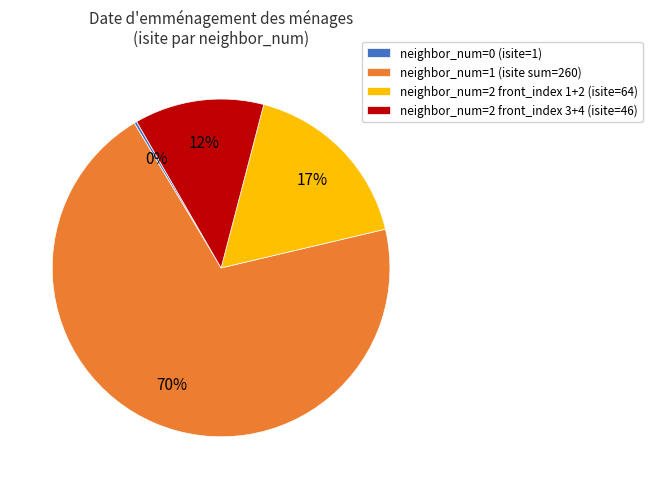

Is it true that neighbor_num=2 front_index 1+2 (isite=64) is 17% of the pie?

True